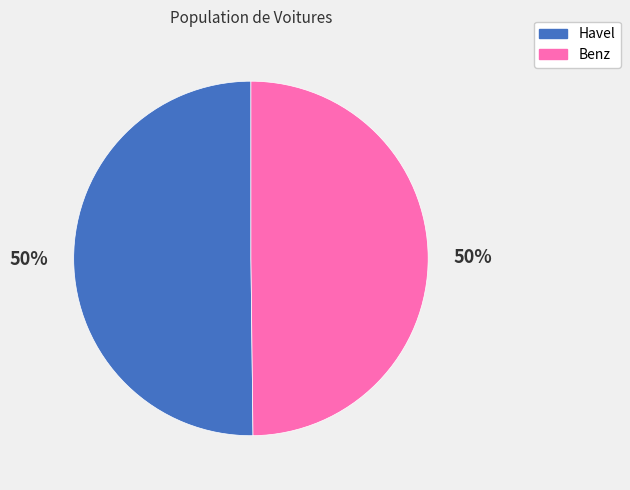

What is the ratio of the value at Benz to the value at Havel?

1.0